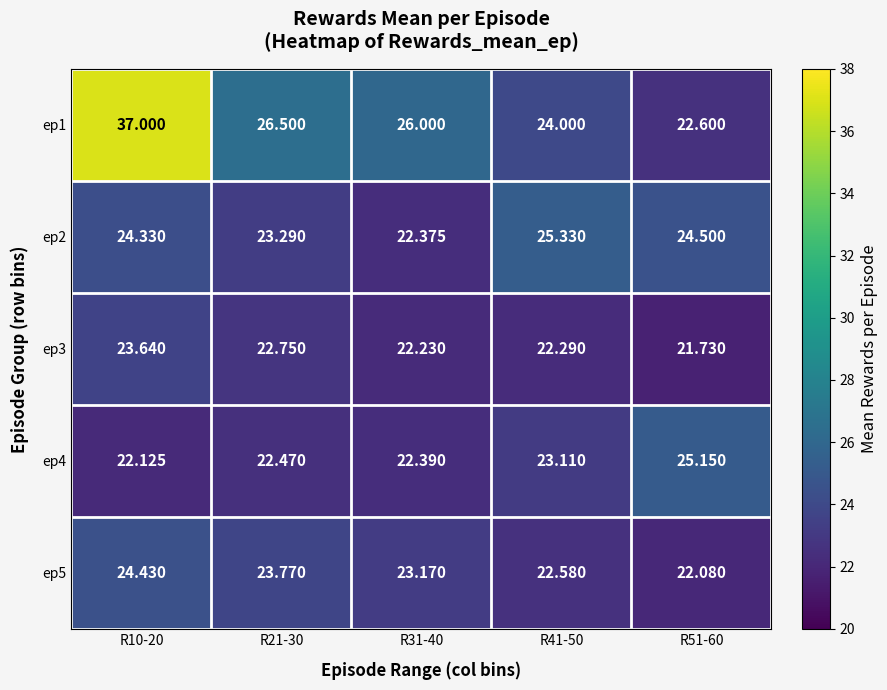

Is the value of ep4 at R41-50 greater than the value of ep1 at R51-60?

Yes